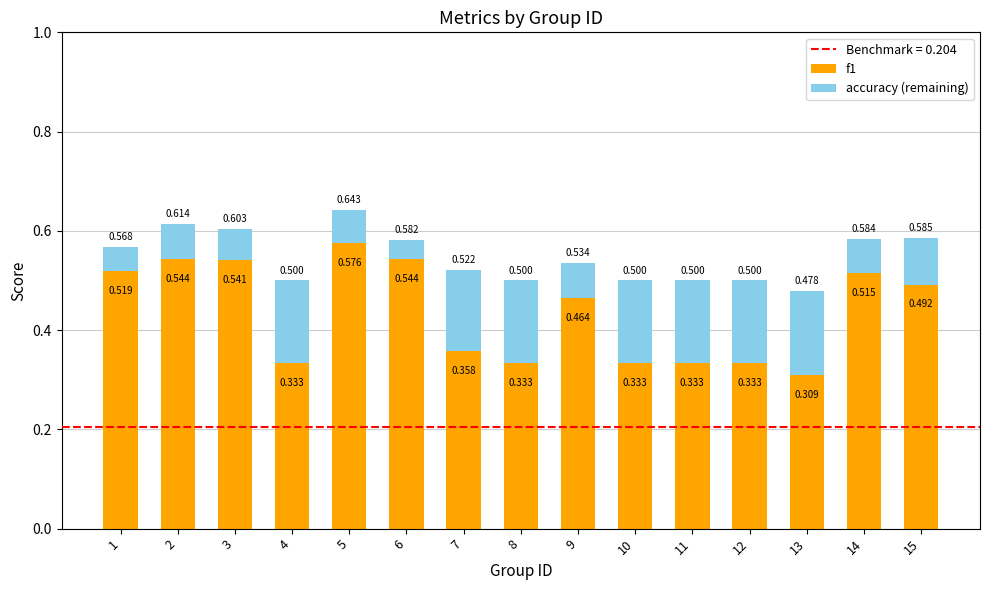

What is the difference between the second highest and minimum values in the accuracy (remaining) series?

0.1